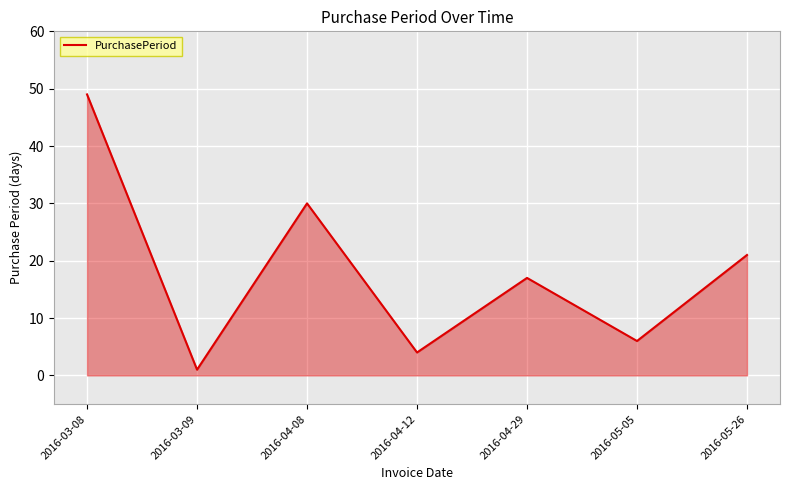

How many lines are shown in the chart?

1